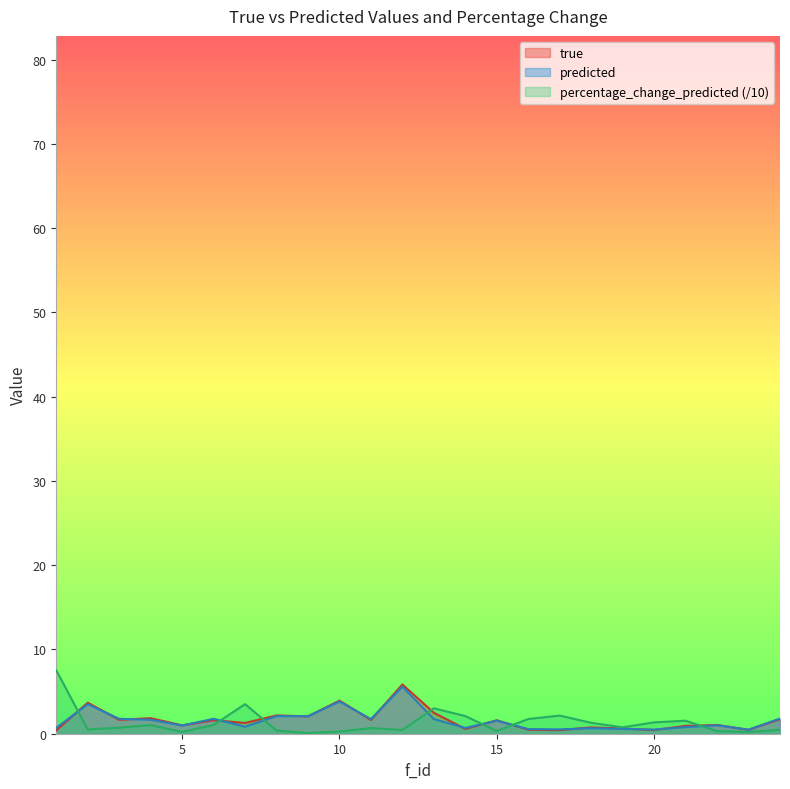

How many interior local peaks does the true series have?

9